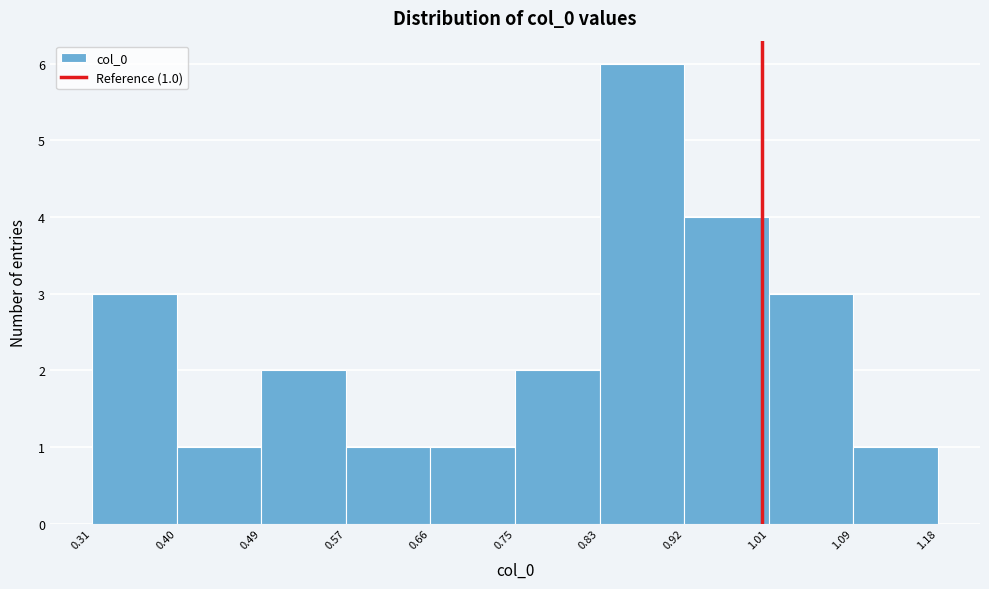

Which range on the x-axis has the tallest bar?

0.83 to 0.92